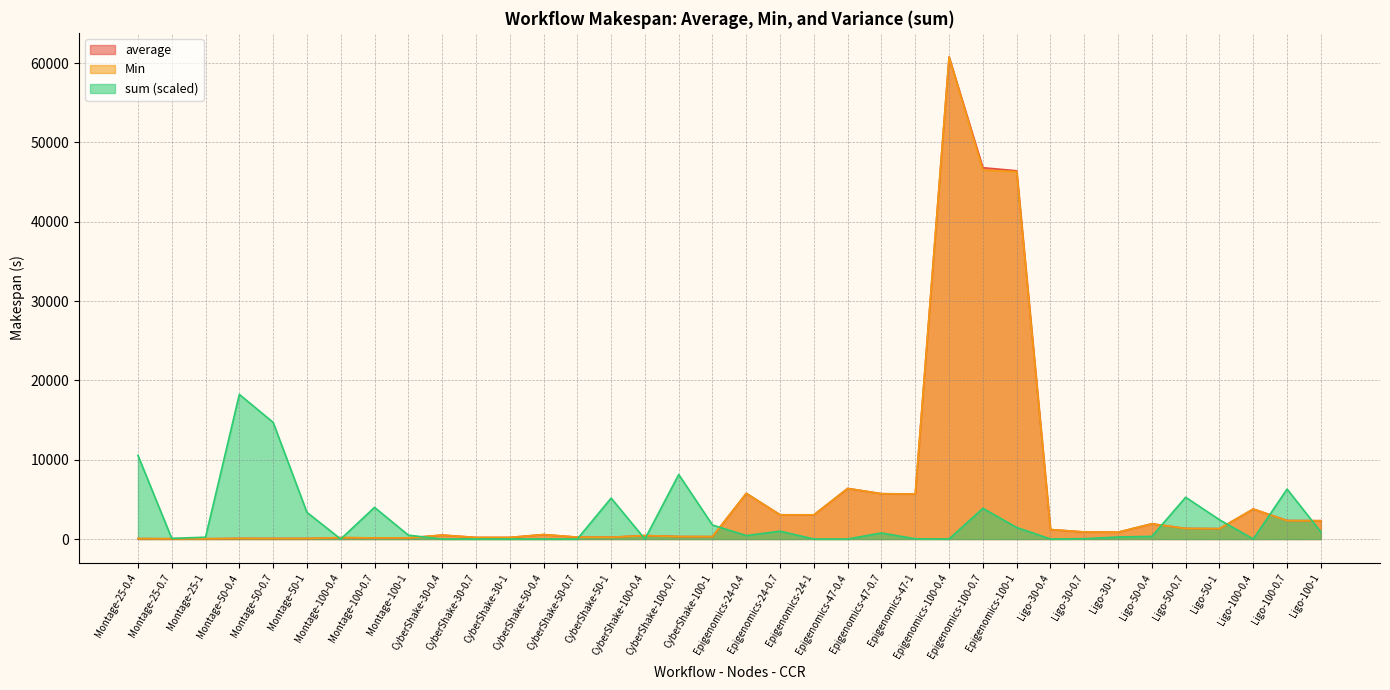

Reading left to right, extract all data points from this chart.

average: Montage-25-0.4=54.7	Montage-25-0.7=36.9	Montage-25-1=36.8	Montage-50-0.4=76.1	Montage-50-0.7=70.9	Montage-50-1=69.4	Montage-100-0.4=178.1	Montage-100-0.7=141.4	Montage-100-1=136.1	CyberShake-30-0.4=497.8	CyberShake-30-0.7=200.8	CyberShake-30-1=200.8	CyberShake-50-0.4=560.9	CyberShake-50-0.7=237.2	CyberShake-50-1=224.4	CyberShake-100-0.4=440.1	CyberShake-100-0.7=313.0	CyberShake-100-1=303.3	Epigenomics-24-0.4=5757.3	Epigenomics-24-0.7=3057.2	Epigenomics-24-1=3052.2	Epigenomics-47-0.4=6378.3	Epigenomics-47-0.7=5716.4	Epigenomics-47-1=5674.3	Epigenomics-100-0.4=60777.9	Epigenomics-100-0.7=46814.1	Epigenomics-100-1=46429.4	Ligo-30-0.4=1196.7	Ligo-30-0.7=888.6	Ligo-30-1=862.6	Ligo-50-0.4=1921.9	Ligo-50-0.7=1335.7	Ligo-50-1=1310.1	Ligo-100-0.4=3780.7	Ligo-100-0.7=2336.3	Ligo-100-1=2311.9
Min: Montage-25-0.4=53.8	Montage-25-0.7=36.9	Montage-25-1=36.8	Montage-50-0.4=73.9	Montage-50-0.7=69.2	Montage-50-1=69.1	Montage-100-0.4=178.1	Montage-100-0.7=140.5	Montage-100-1=135.9	CyberShake-30-0.4=497.8	CyberShake-30-0.7=200.8	CyberShake-30-1=200.8	CyberShake-50-0.4=560.9	CyberShake-50-0.7=237.2	CyberShake-50-1=222.5	CyberShake-100-0.4=440.1	CyberShake-100-0.7=308.9	CyberShake-100-1=302.5	Epigenomics-24-0.4=5753.2	Epigenomics-24-0.7=3052.2	Epigenomics-24-1=3052.2	Epigenomics-47-0.4=6378.3	Epigenomics-47-0.7=5709.3	Epigenomics-47-1=5674.0	Epigenomics-100-0.4=60777.4	Epigenomics-100-0.7=46520.1	Epigenomics-100-1=46319.1	Ligo-30-0.4=1196.7	Ligo-30-0.7=888.5	Ligo-30-1=862.3	Ligo-50-0.4=1920.8	Ligo-50-0.7=1324.3	Ligo-50-1=1304.9	Ligo-100-0.4=3780.7	Ligo-100-0.7=2312.5	Ligo-100-1=2308.5
sum: Montage-25-0.4=10544.8	Montage-25-0.7=80.7	Montage-25-1=230.1	Montage-50-0.4=18233.4	Montage-50-0.7=14708.6	Montage-50-1=3363.1	Montage-100-0.4=0.0	Montage-100-0.7=3990.6	Montage-100-1=488.1	CyberShake-30-0.4=0.0	CyberShake-30-0.7=0.0	CyberShake-30-1=0.0	CyberShake-50-0.4=0.0	CyberShake-50-0.7=0.0	CyberShake-50-1=5162.5	CyberShake-100-0.4=0.0	CyberShake-100-0.7=8132.3	CyberShake-100-1=1765.9	Epigenomics-24-0.4=436.1	Epigenomics-24-0.7=989.3	Epigenomics-24-1=0.0	Epigenomics-47-0.4=0.0	Epigenomics-47-0.7=761.5	Epigenomics-47-1=27.5	Epigenomics-100-0.4=5.6	Epigenomics-100-0.7=3870.6	Epigenomics-100-1=1459.0	Ligo-30-0.4=0.0	Ligo-30-0.7=34.4	Ligo-30-1=254.3	Ligo-50-0.4=331.2	Ligo-50-0.7=5265.7	Ligo-50-1=2428.2	Ligo-100-0.4=0.0	Ligo-100-0.7=6296.2	Ligo-100-1=894.8